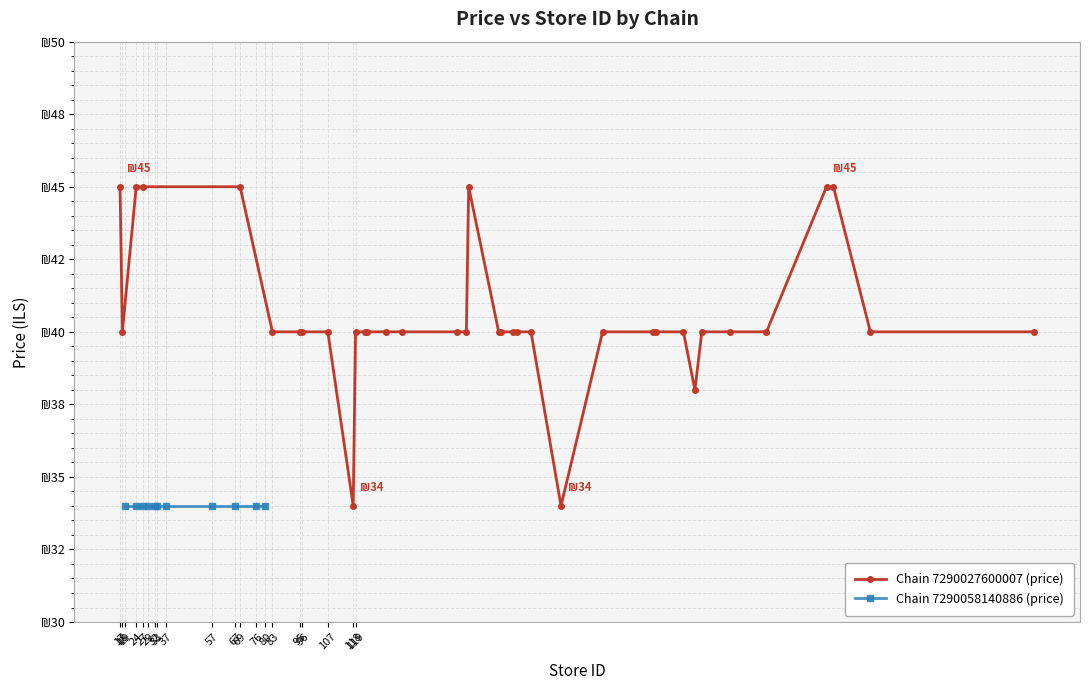

How many interior local peaks (higher than both neighbors) does the data have?

1